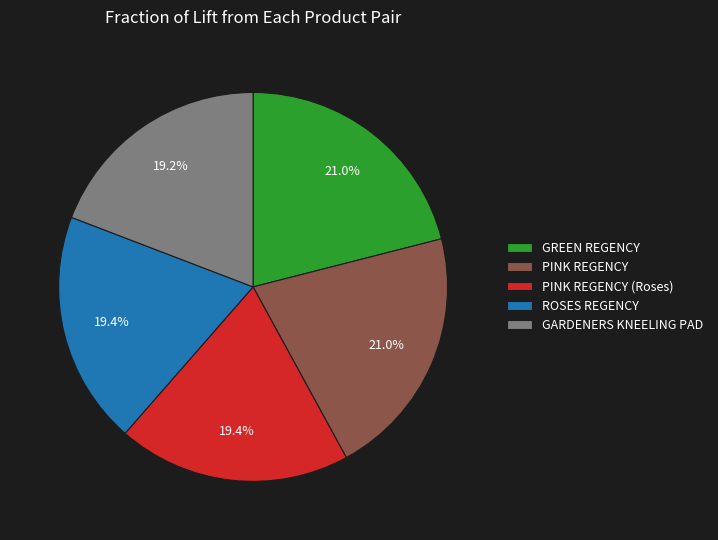

How many slices are in this pie chart?

5